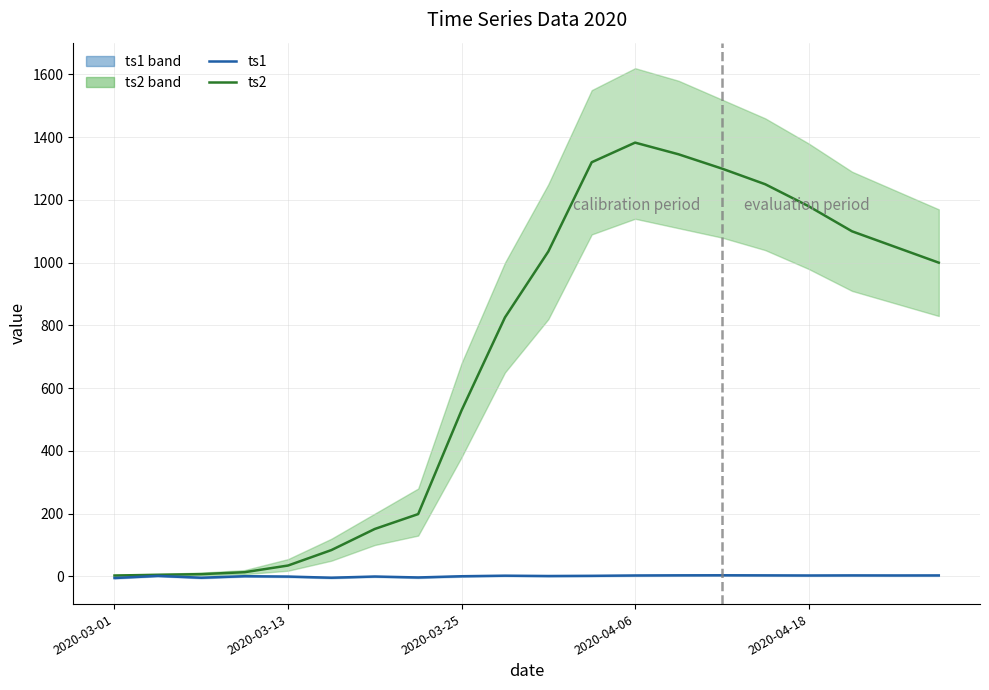

Reading left to right, what are all the values shown in this chart?

ts2: 2.7	5.0	7.1	13.3	34.6	83.9	151.1	198.6	529.1	825.4	1035.7	1320.1	1382.7	1345.6	1300.0	1250.0	1180.0	1100.0	1050.0	1000.0
ts1: -5.2	1.4	-4.3	0.5	-0.6	-4.3	-0.5	-3.5	0.4	2.2	1.2	1.8	2.8	3.3	3.5	3.2	2.8	3.1	2.9	3.0